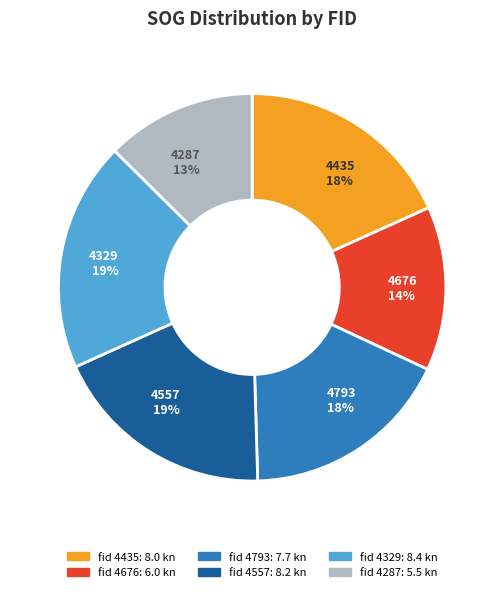

How many slices are in this pie chart?

6